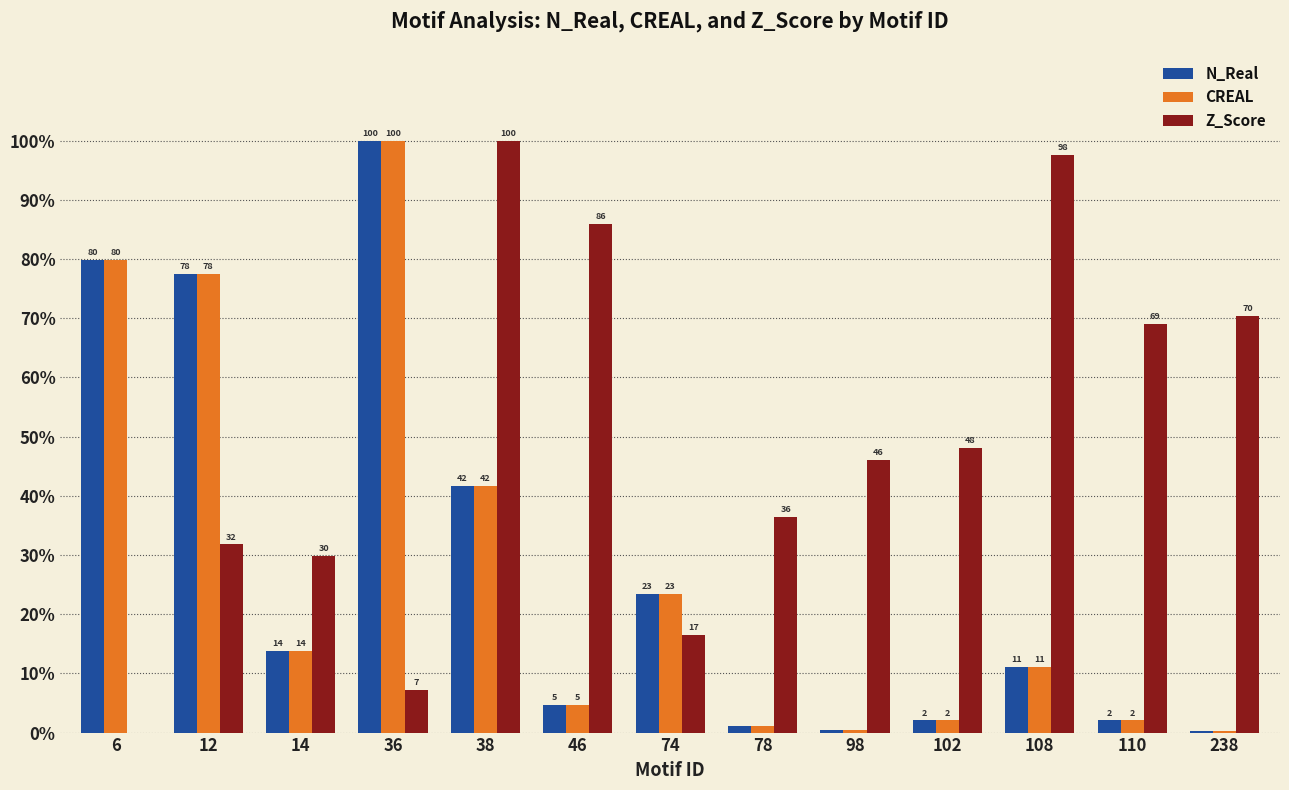

What is the spread (max minus min) of values at 46?

81.3